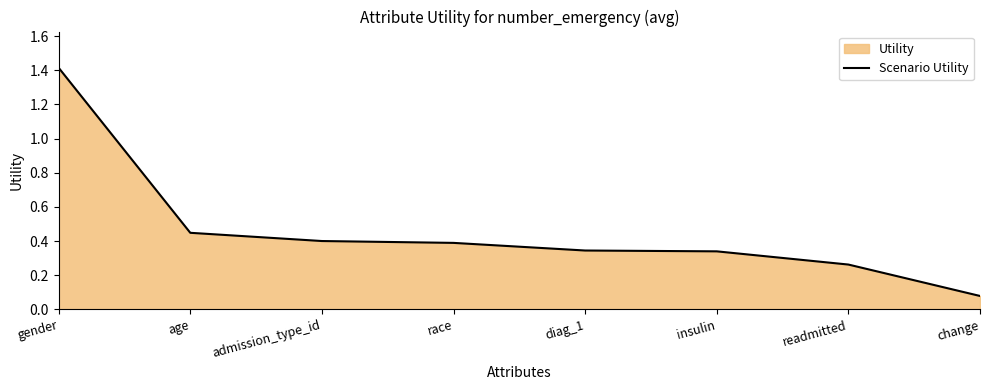

What is the ratio of the value at insulin to the value at gender?

0.2